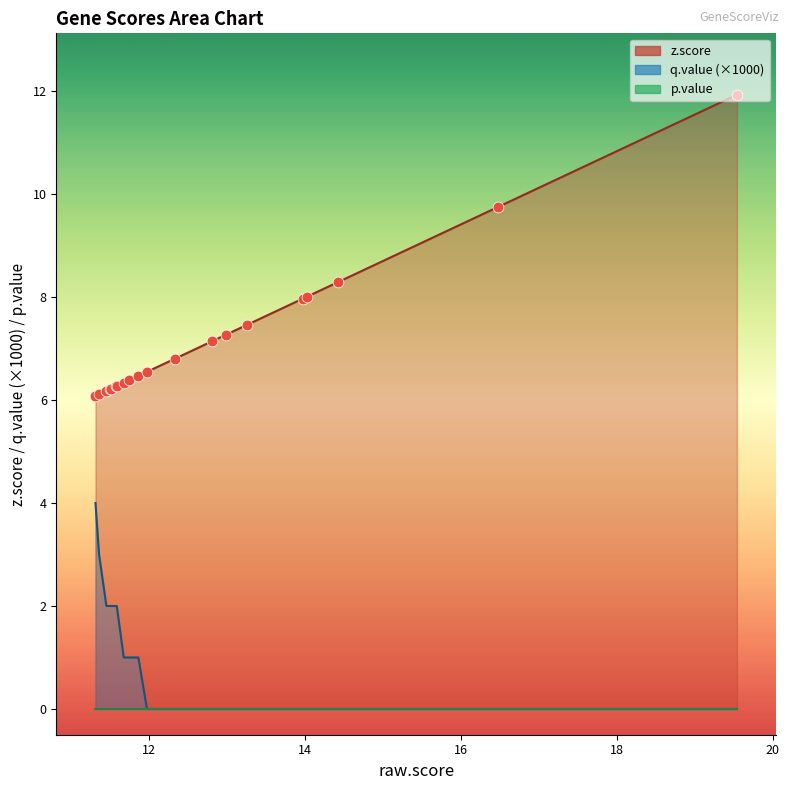

Which series contains the lowest Y value?

q.value_scaled